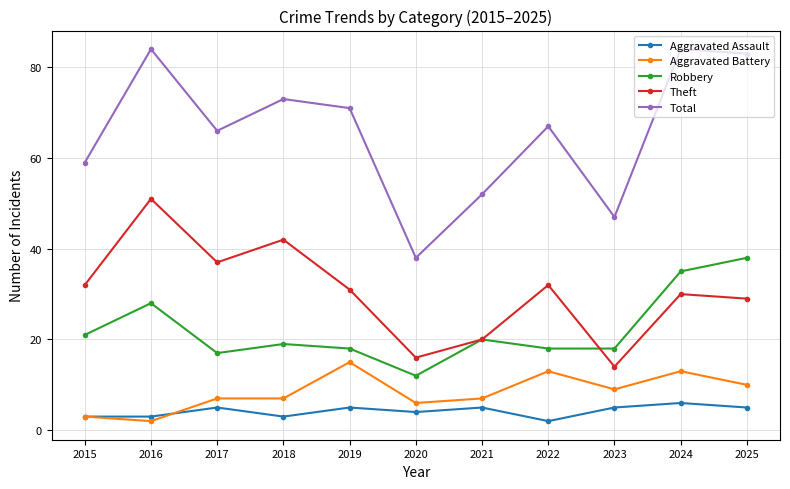

What is the minimum value for Theft?

14